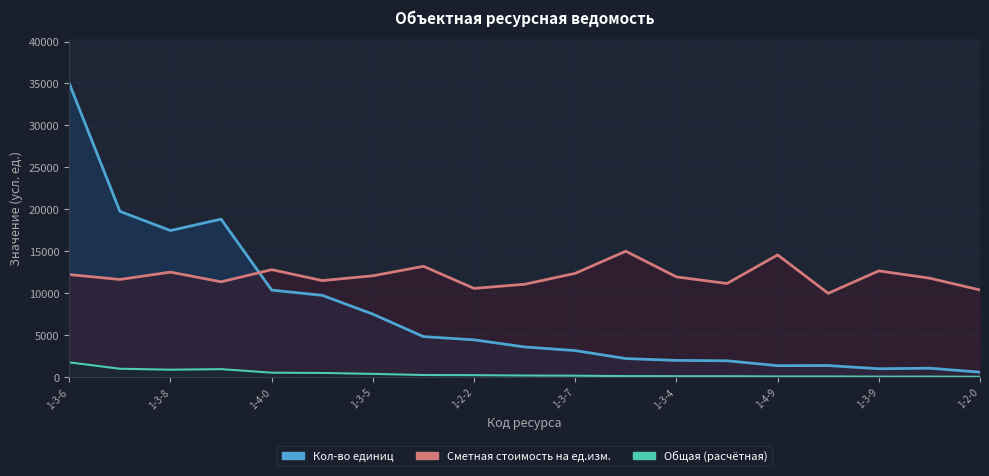

How many interior local valleys does the Общая (расчётная) series have?

3